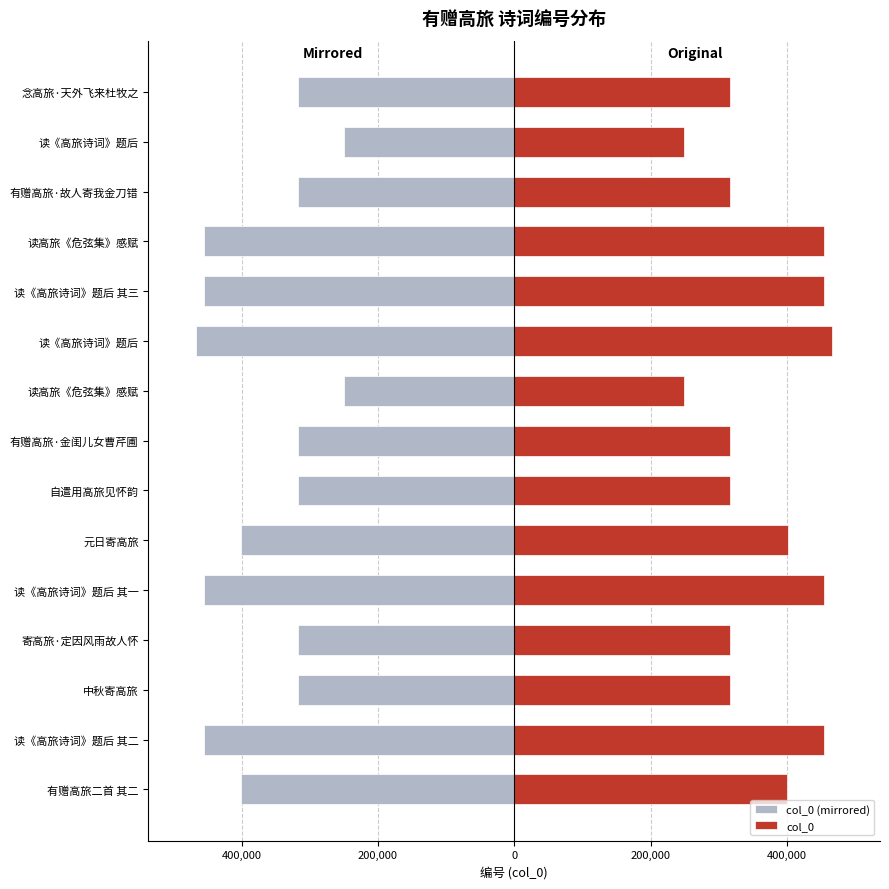

How many distinct data groups are displayed?

2